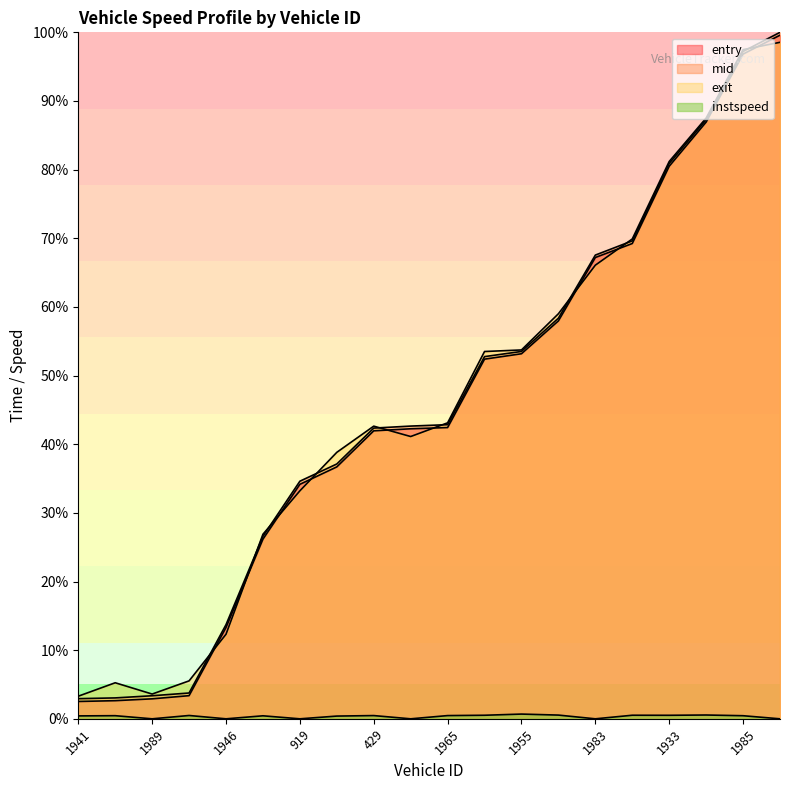

Rank the series at 1965 from lowest to highest value.

instspeed, entry, mid, exit